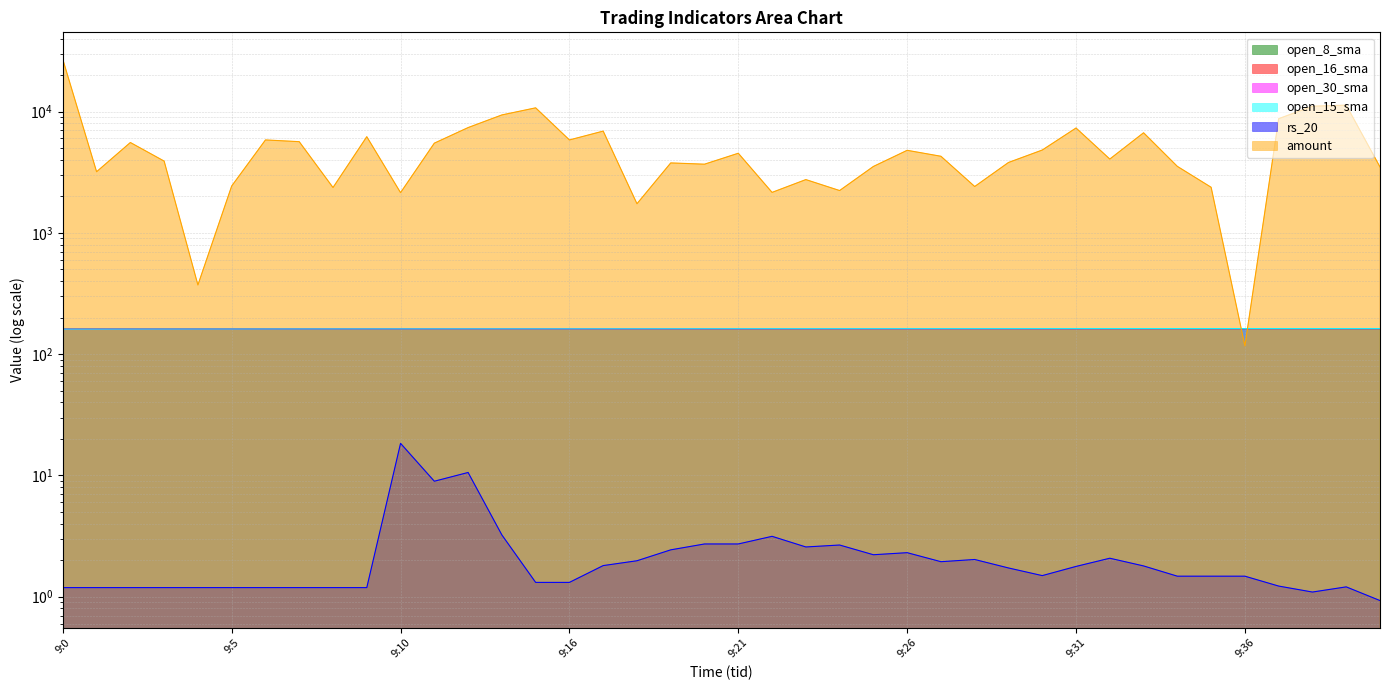

What is the spread (max minus min) of values at 9:7?

5647.8